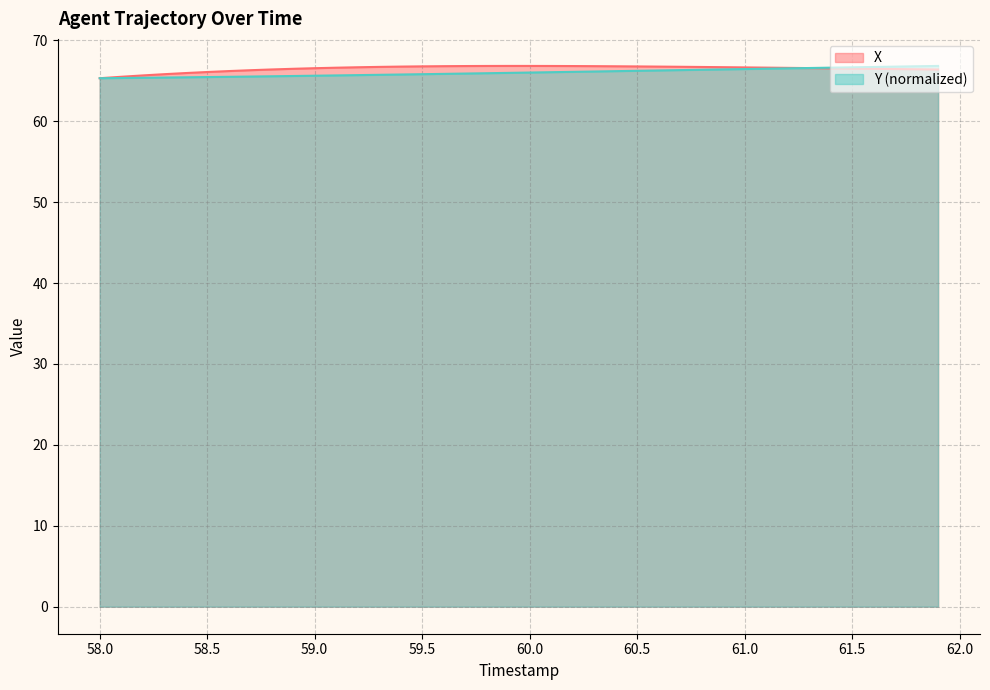

The Y (normalized) series shows 65.6 at 59.0. True or false?

True